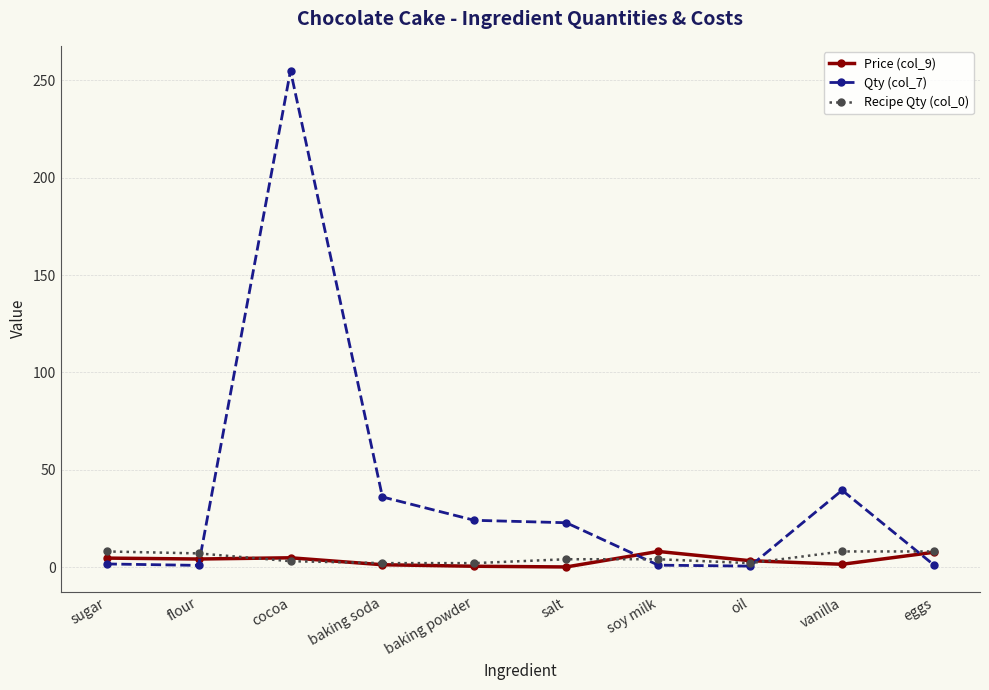

Which series has the largest range (max minus min)?

Qty (col_7)